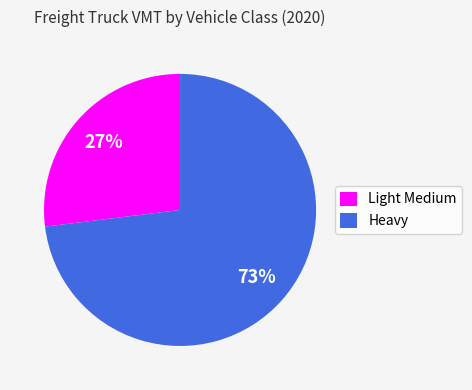

To the nearest percent, what is the combined percentage of Light Medium and Heavy?

100%